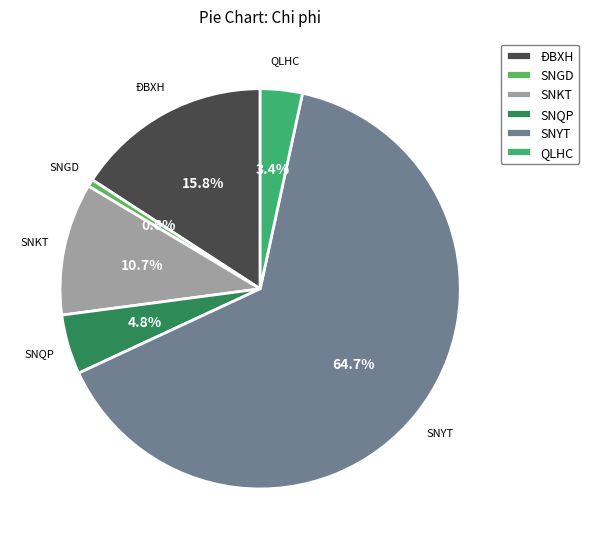

How many segments does this pie chart have?

6